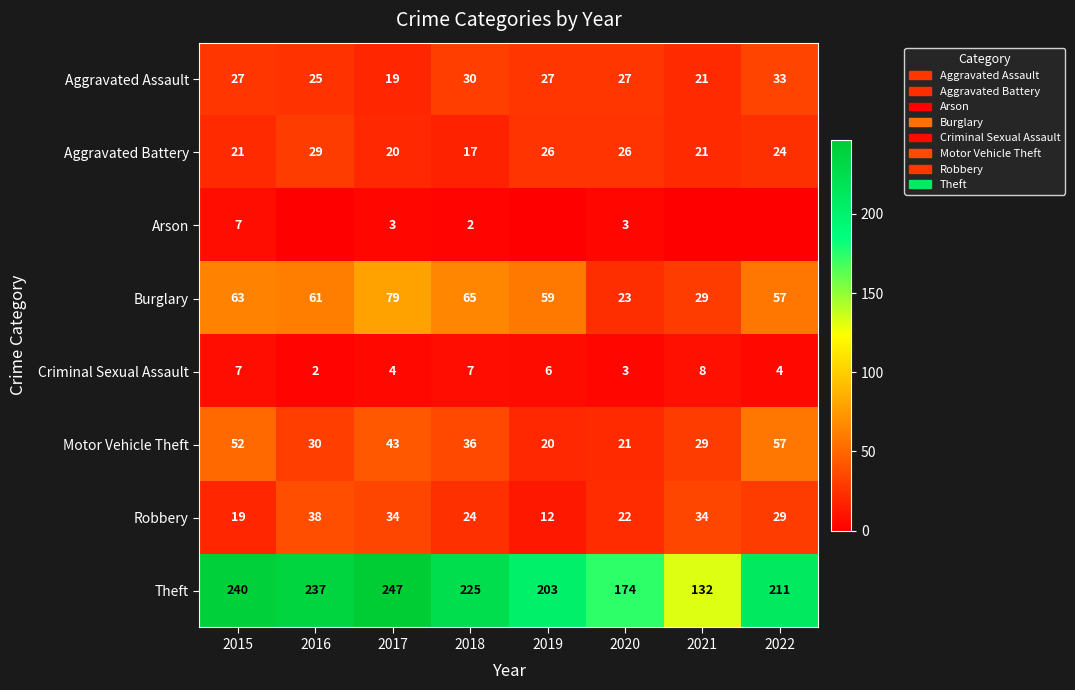

At which label is Aggravated Battery closest to 23?

2022